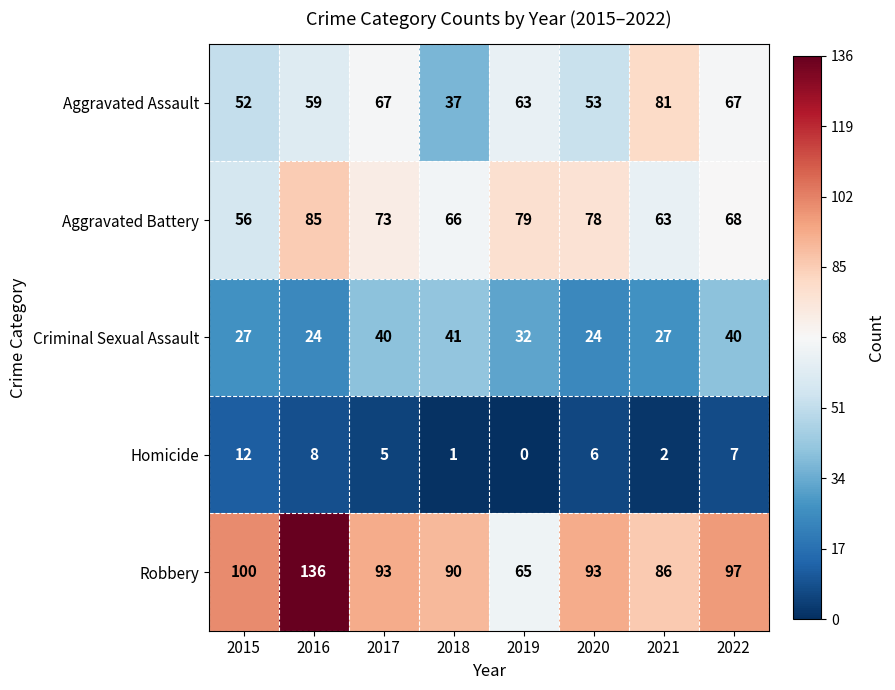

Rank the series at 2019 from lowest to highest value.

Homicide, Criminal Sexual Assault, Aggravated Assault, Robbery, Aggravated Battery